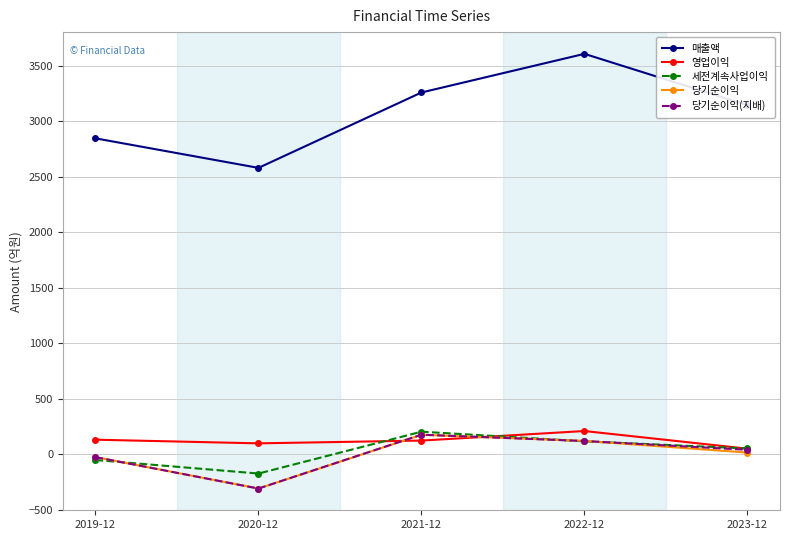

True or false: 매출액 and 당기순이익(지배) intersect in this chart.

False